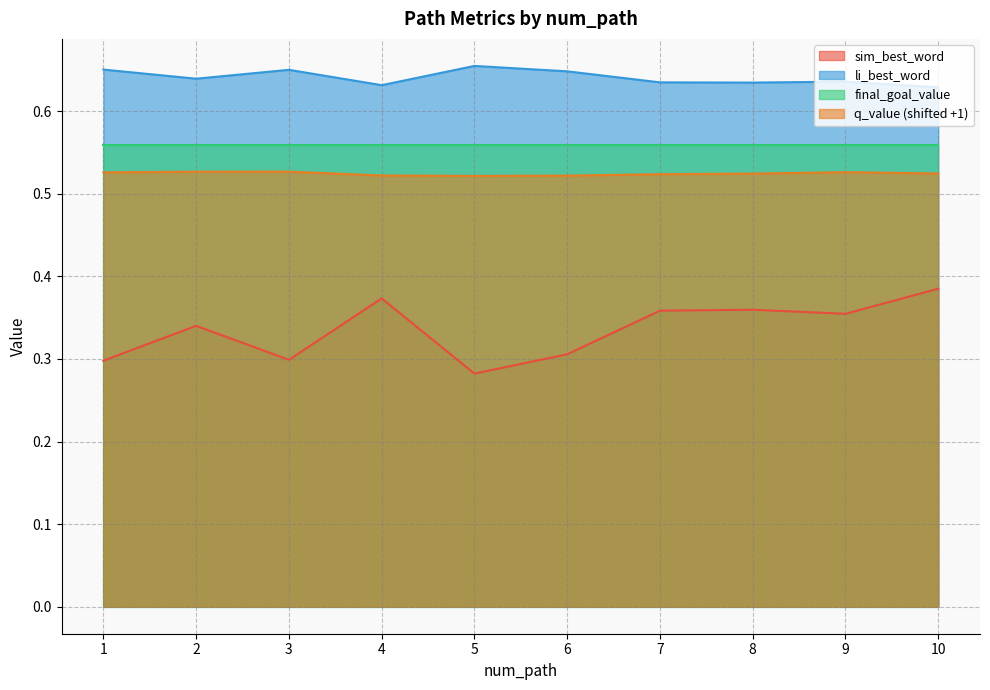

What is the maximum value for sim_best_word?

0.4